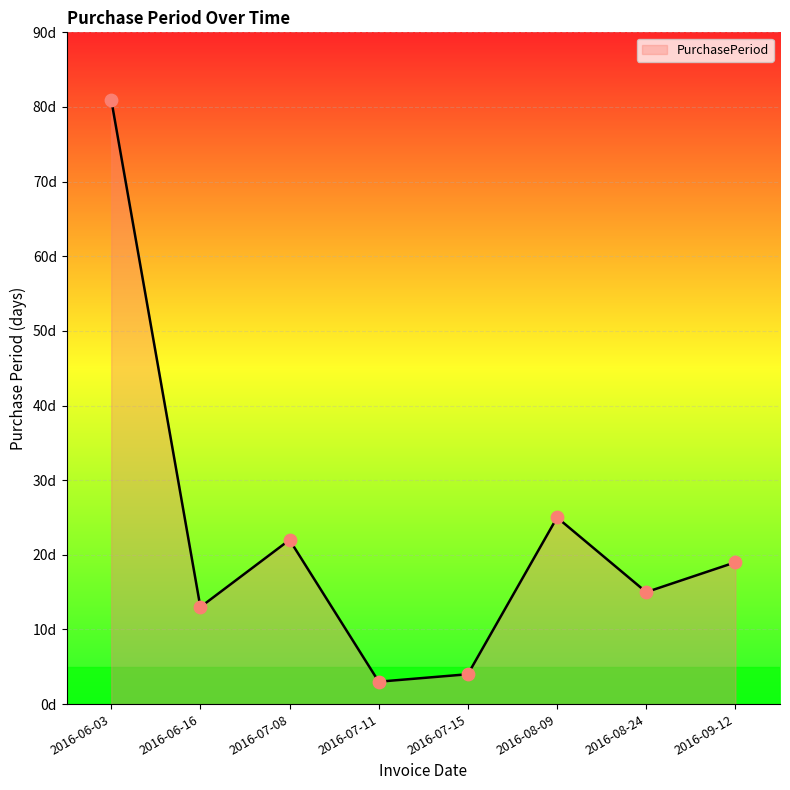

Approximately how many times larger is the value at 2016-07-11 compared to 2016-07-08?

0.1